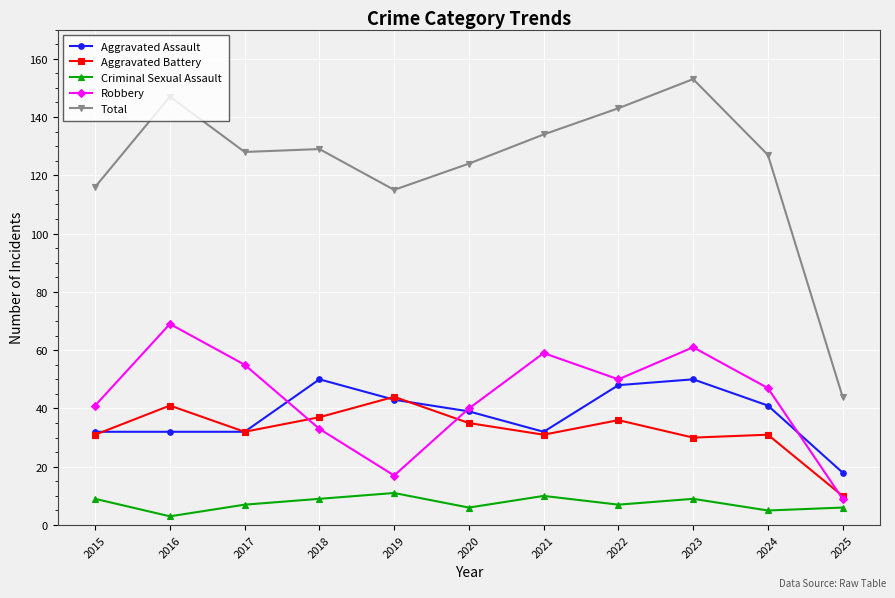

Reading left to right, list all the values displayed in this chart.

Aggravated Assault: 32	32	32	50	43	39	32	48	50	41	18
Aggravated Battery: 31	41	32	37	44	35	31	36	30	31	10
Criminal Sexual Assault: 9	3	7	9	11	6	10	7	9	5	6
Robbery: 41	69	55	33	17	40	59	50	61	47	9
Total: 116	147	128	129	115	124	134	143	153	127	44